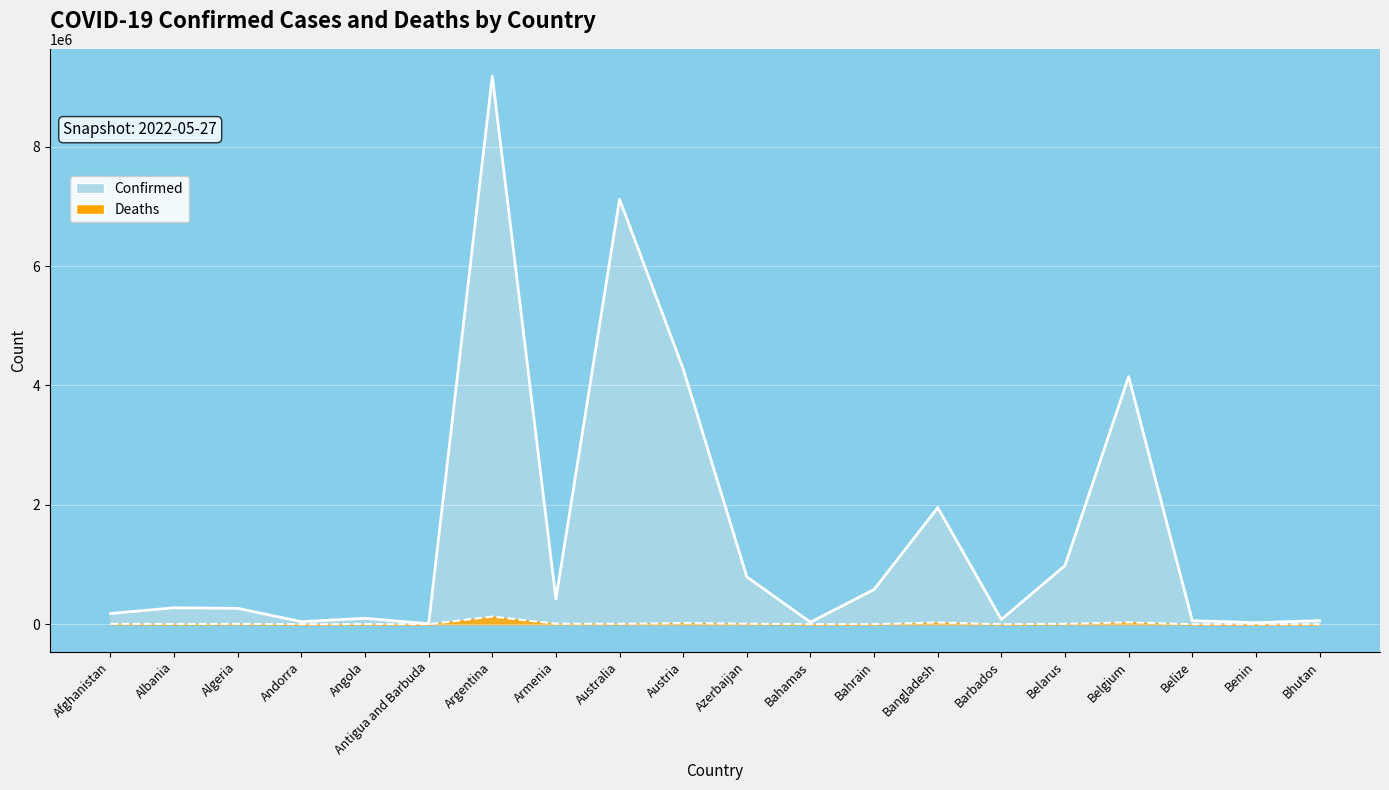

List the series in order of their overall mean, highest first.

Confirmed, Deaths